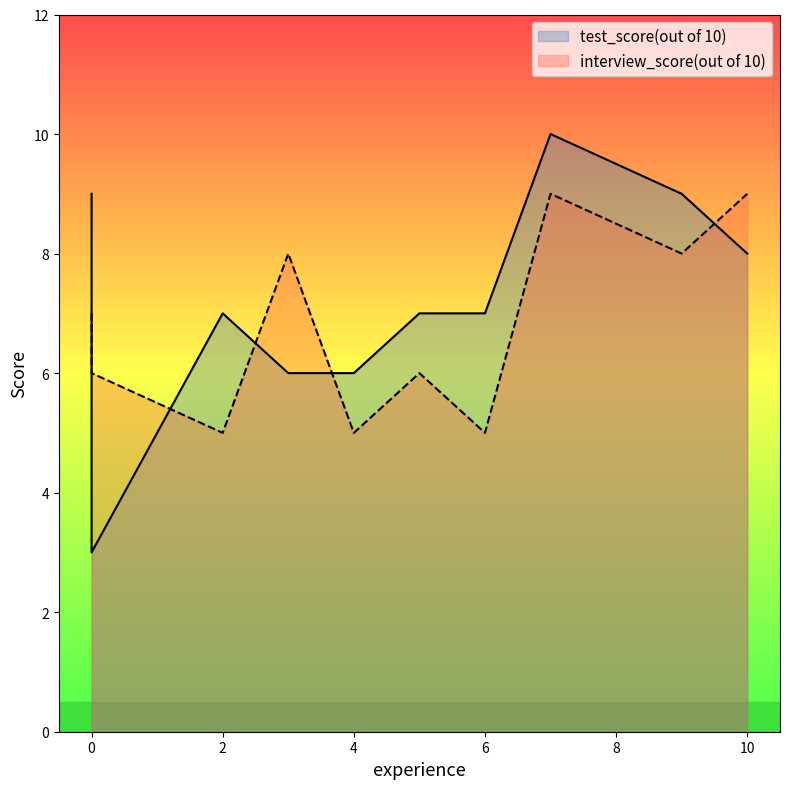

True or false: interview_score(out of 10) has a value of 7 at 2.

False